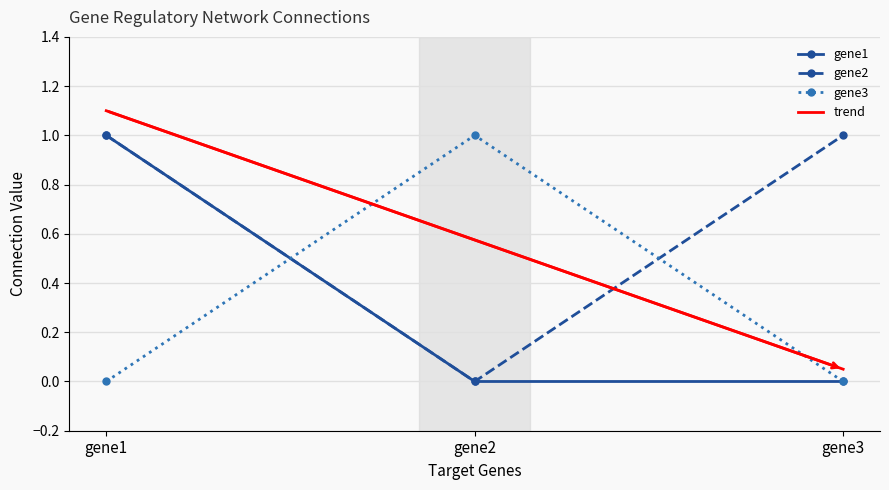

Which series changed the most between gene2 and gene3?

gene2